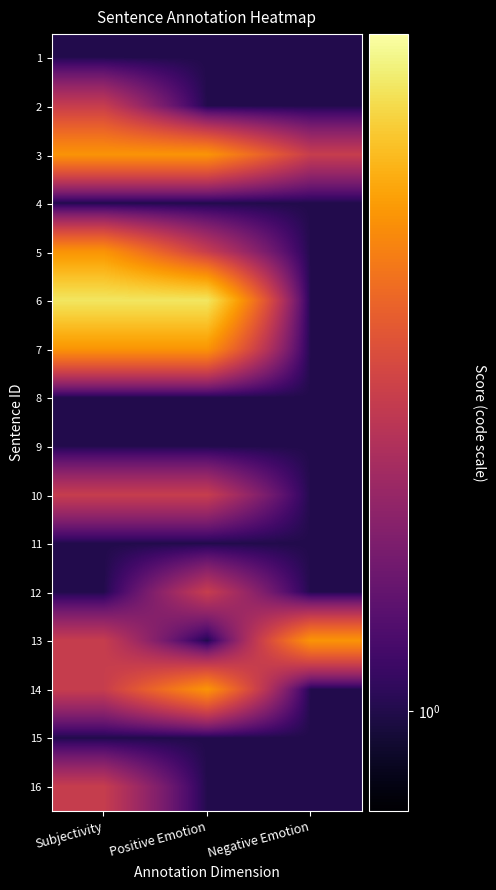

Rank the series at Negative Emotion from lowest to highest value.

1, 2, 4, 5, 6, 7, 8, 9, 10, 11, 12, 14, 15, 16, 3, 13